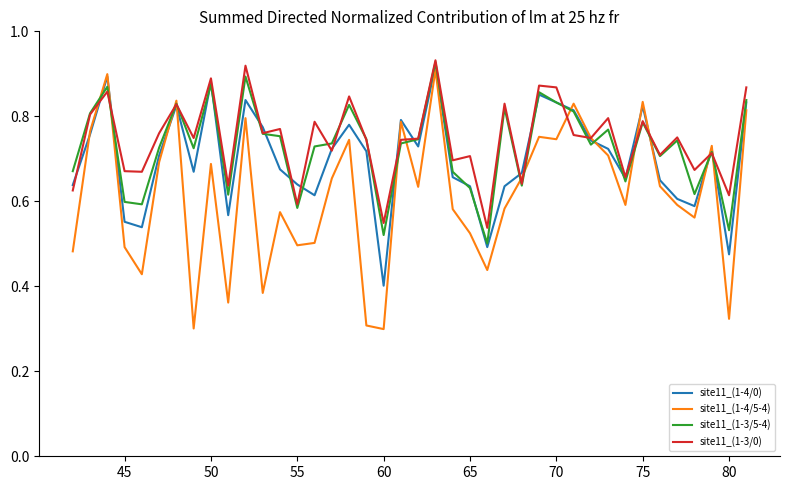

Which series has the largest range (max minus min)?

site11_(1-4/5-4)